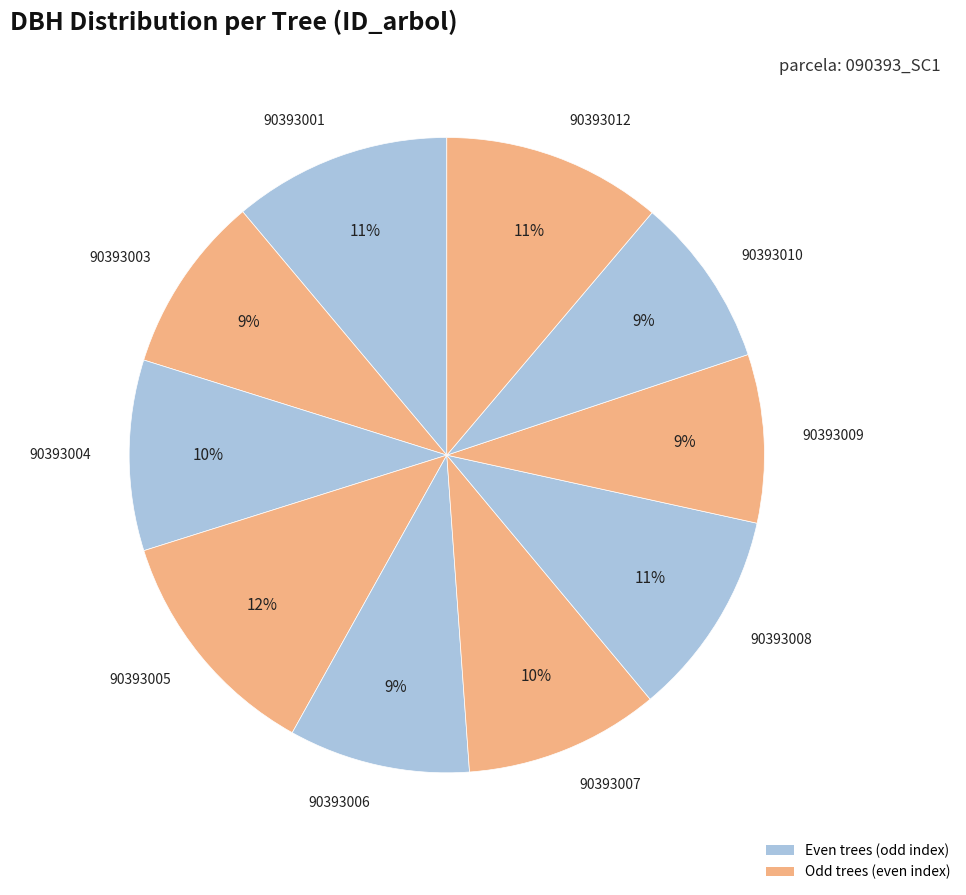

What is the ratio of the value at 90393008 to the value at 90393007?

1.1